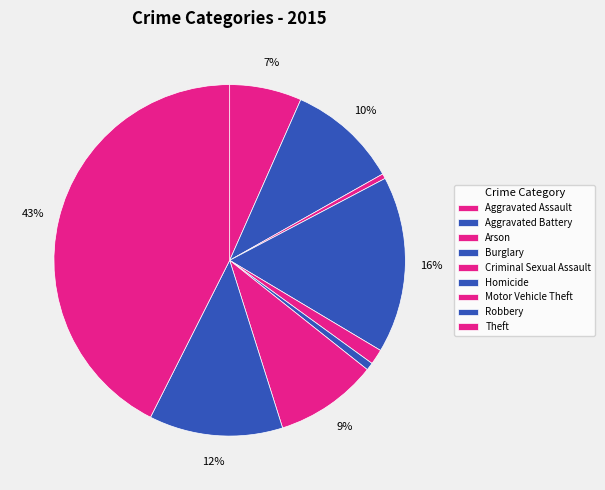

Rank the categories by value from lowest to highest.

Arson, Homicide, Criminal Sexual Assault, Aggravated Assault, Motor Vehicle Theft, Aggravated Battery, Robbery, Burglary, Theft